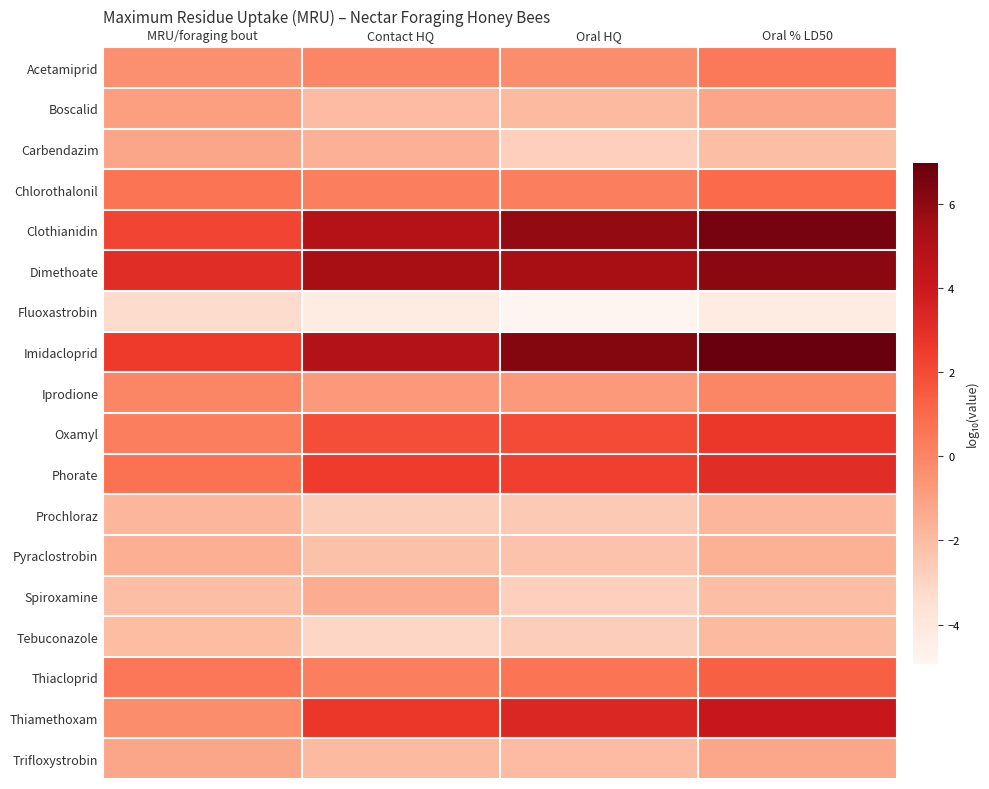

What is the spread (max minus min) of values at Oral HQ?

11.2